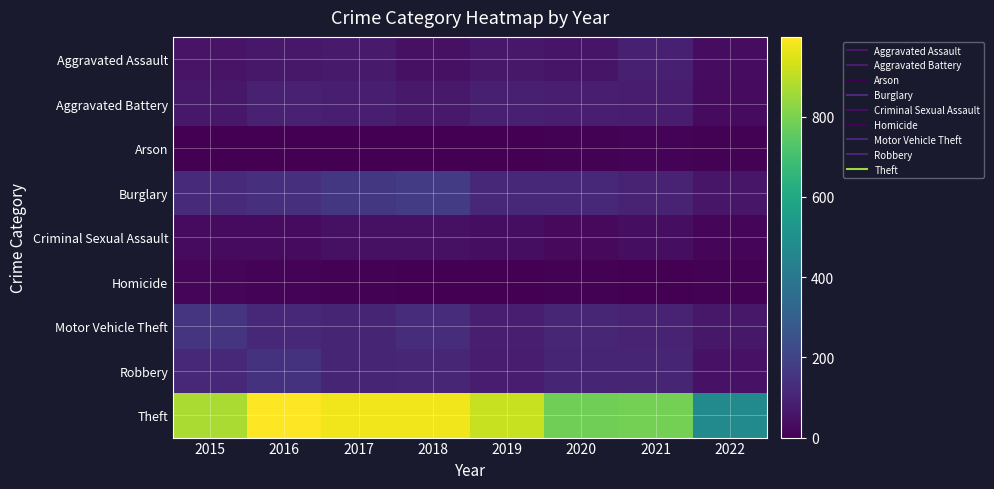

Rank the series by their maximum value, from highest to lowest.

Theft, Burglary, Motor Vehicle Theft, Robbery, Aggravated Battery, Aggravated Assault, Criminal Sexual Assault, Homicide, Arson